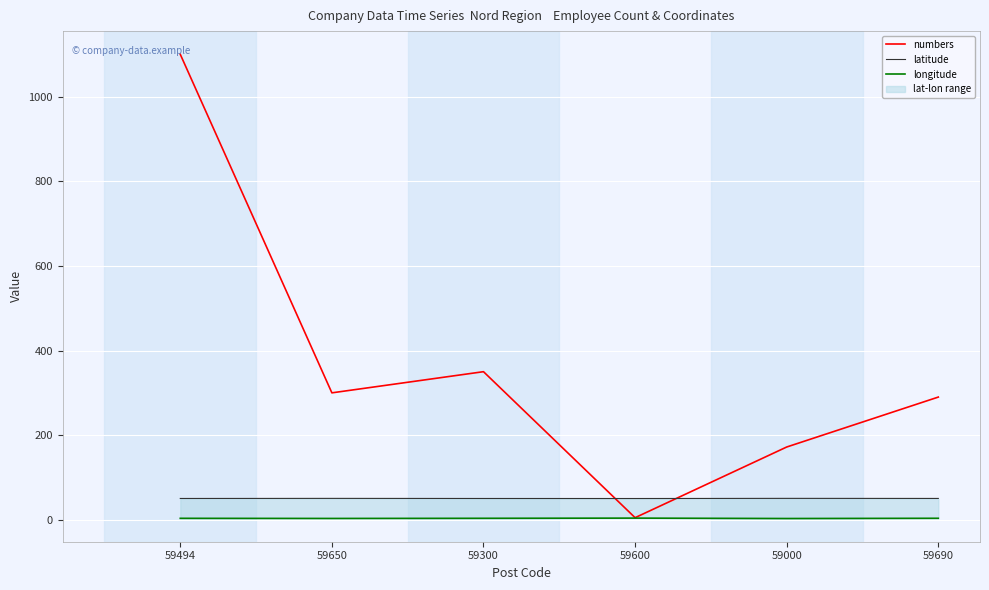

What position from the left is 59650?

2